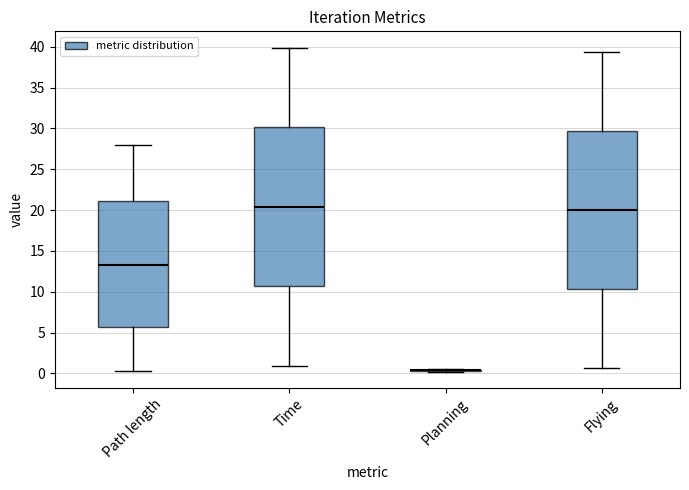

Reading left to right, transcribe this box plot: for each box, give where its median line is, the range the box spans, and where its two whiskers end, as read against the y-axis. The values are not printed on the chart, so give them approximately, as read against the axis.

Path length: median 13.0, box 5.5 to 21.0, whiskers 0.0 to 28.0
Time: median 20.5, box 10.5 to 30.0, whiskers 1.0 to 40.0
Planning: box collapsed to a line at 0.5, whiskers 0.0 to 0.5
Flying: median 20.0, box 10.5 to 29.5, whiskers 0.5 to 39.5